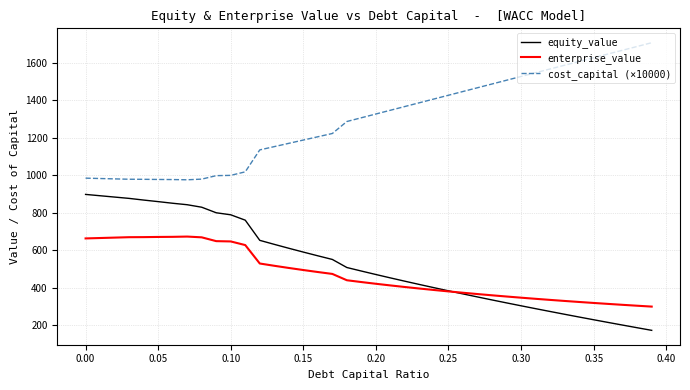

True or false: equity_value and cost_capital (×10000) intersect in this chart.

False